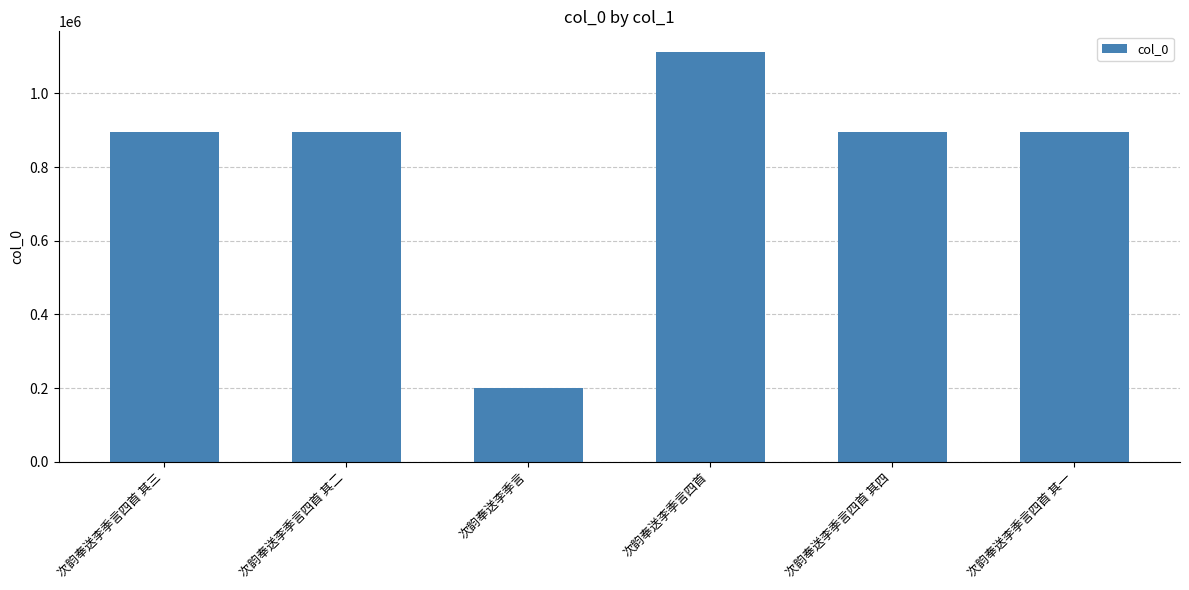

What is the label of the 2nd bar from the left?

次韵奉送李季言四首 其二